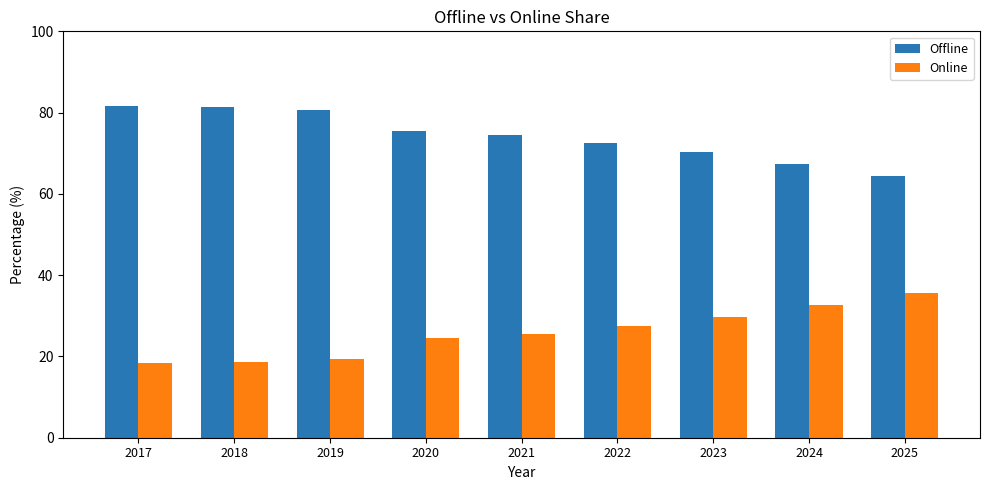

Is the value of Offline at 2023 greater than the value of Online at 2025?

Yes